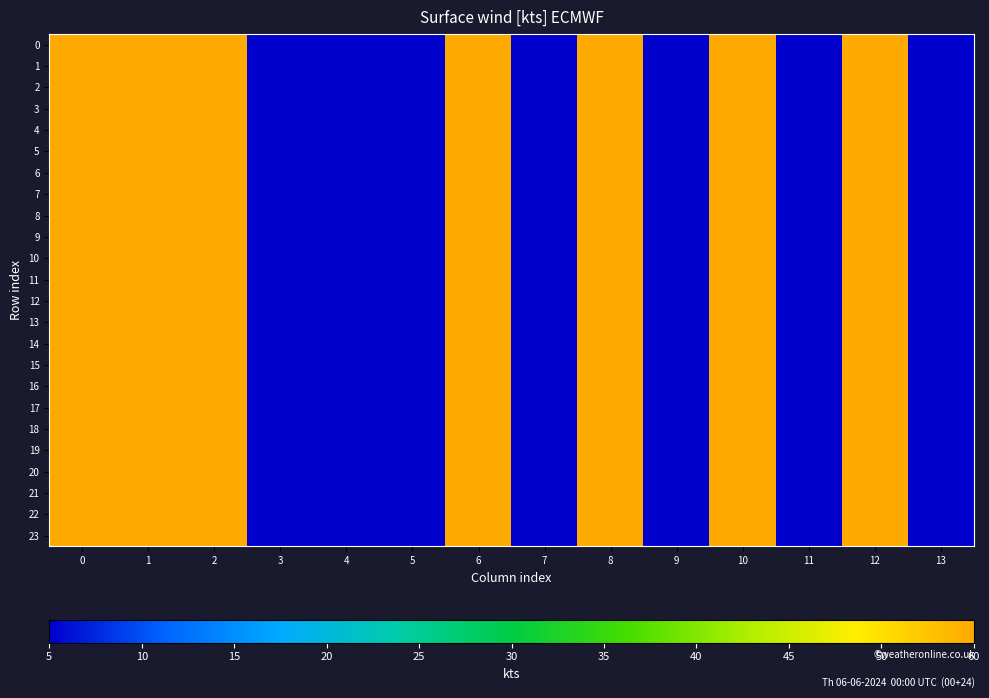

List the series in order of their peak value, lowest first.

0, 1, 2, 3, 4, 5, 6, 7, 8, 9, 10, 11, 12, 13, 14, 15, 16, 17, 18, 19, 20, 21, 22, 23